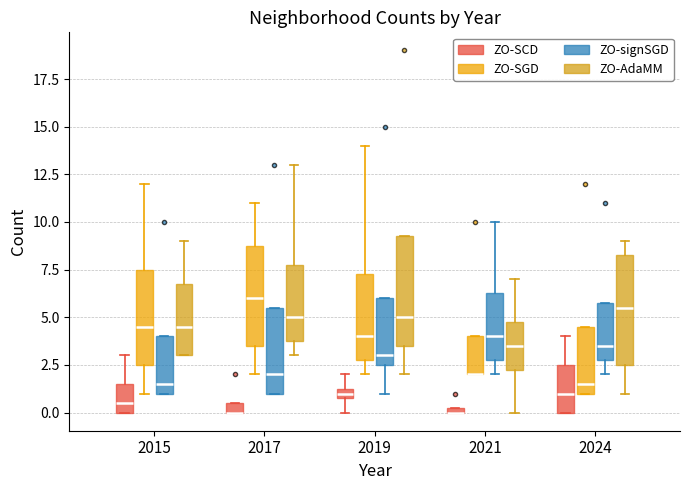

Where does the upper whisker of the box for 2024 (ZO-SCD) end on the y-axis? The values are not printed on the chart, so give them approximately, as read against the axis.

4.0